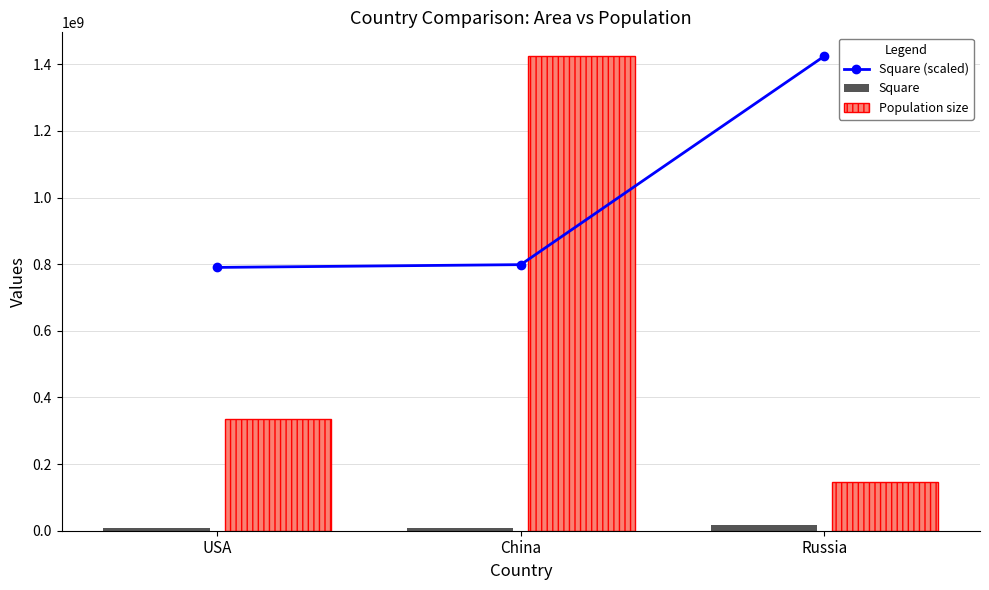

How many data points in Square are less than 9600000?

1